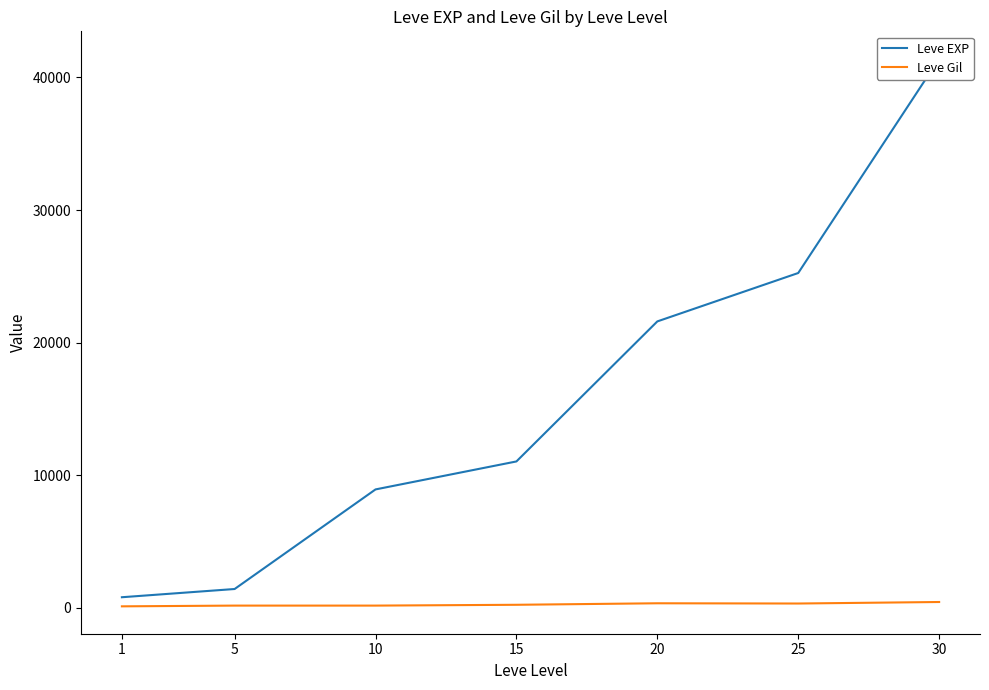

What are all the series names shown in the legend?

Leve EXP, Leve Gil